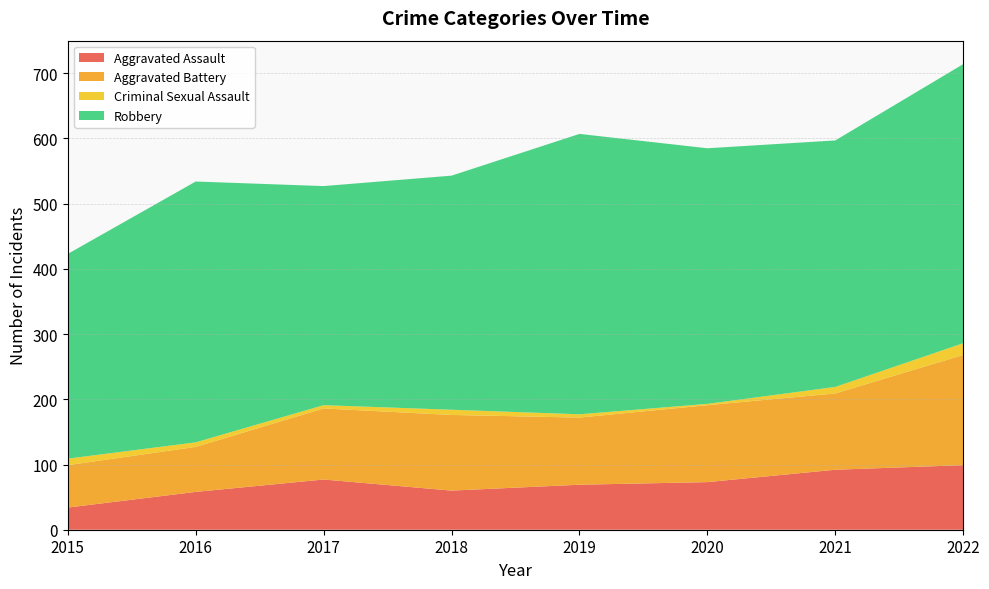

Reading right to left, list all the values displayed in this chart.

Aggravated Assault: 2022=99	2021=92	2020=73	2019=69	2018=60	2017=77	2016=58	2015=34
Aggravated Battery: 2022=169	2021=117	2020=118	2019=103	2018=116	2017=109	2016=69	2015=65
Criminal Sexual Assault: 2022=18	2021=10	2020=2	2019=5	2018=8	2017=5	2016=7	2015=10
Robbery: 2022=428	2021=378	2020=392	2019=430	2018=359	2017=336	2016=400	2015=314